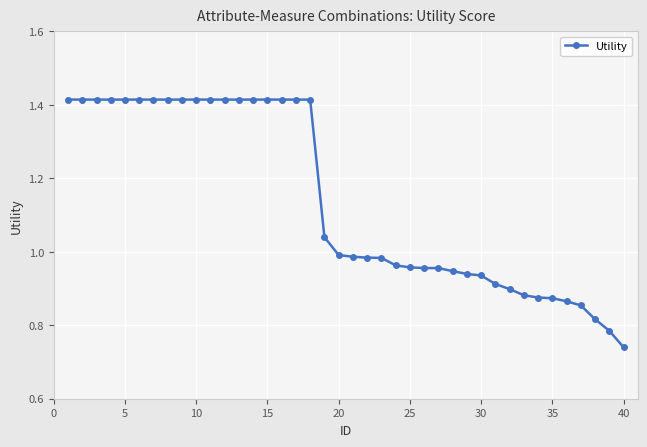

What is the sum of all values?

45.6